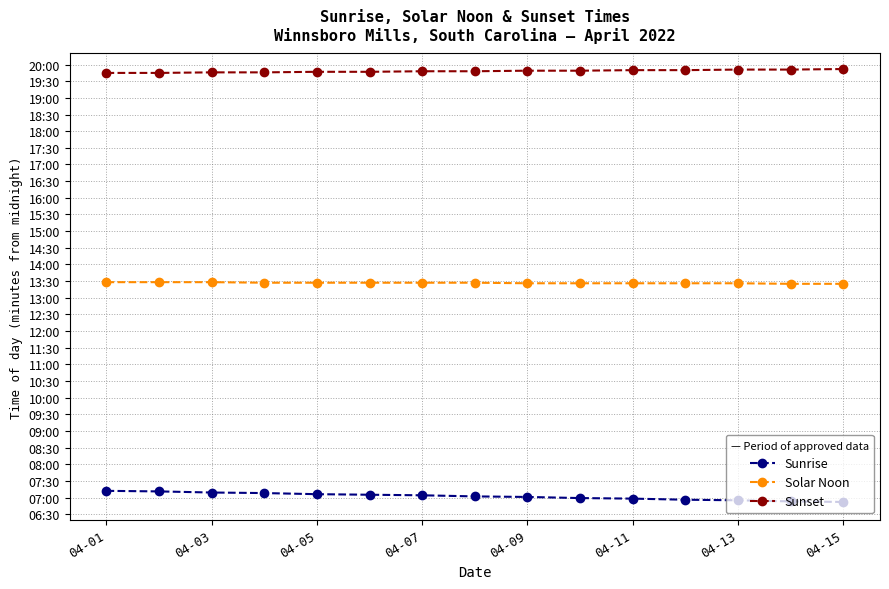

Count the Sunset values in the range 1186 to 1190.

10